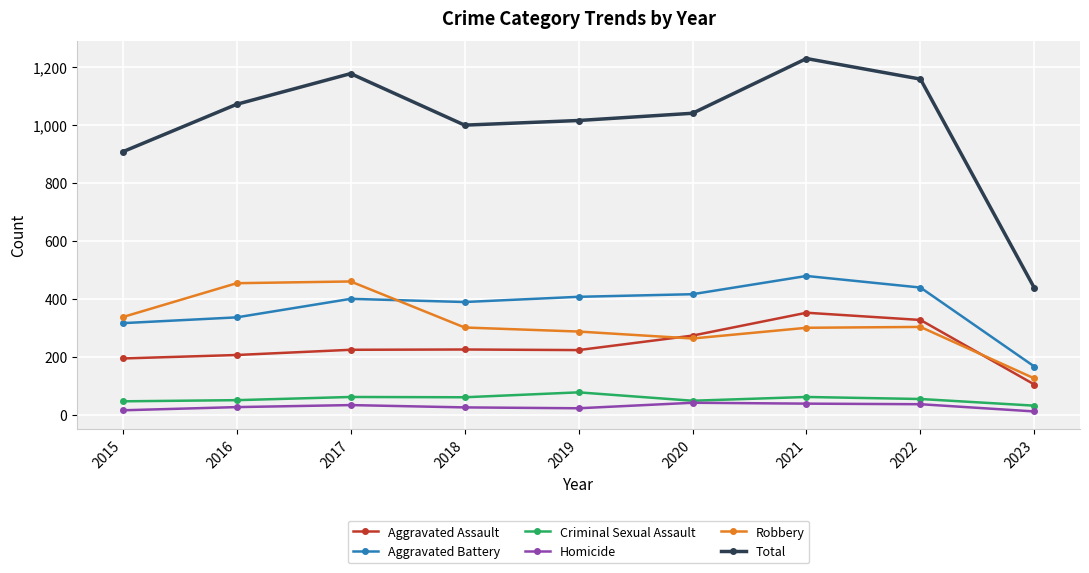

At 2019, list the series in order from smallest to largest.

Homicide, Criminal Sexual Assault, Aggravated Assault, Robbery, Aggravated Battery, Total